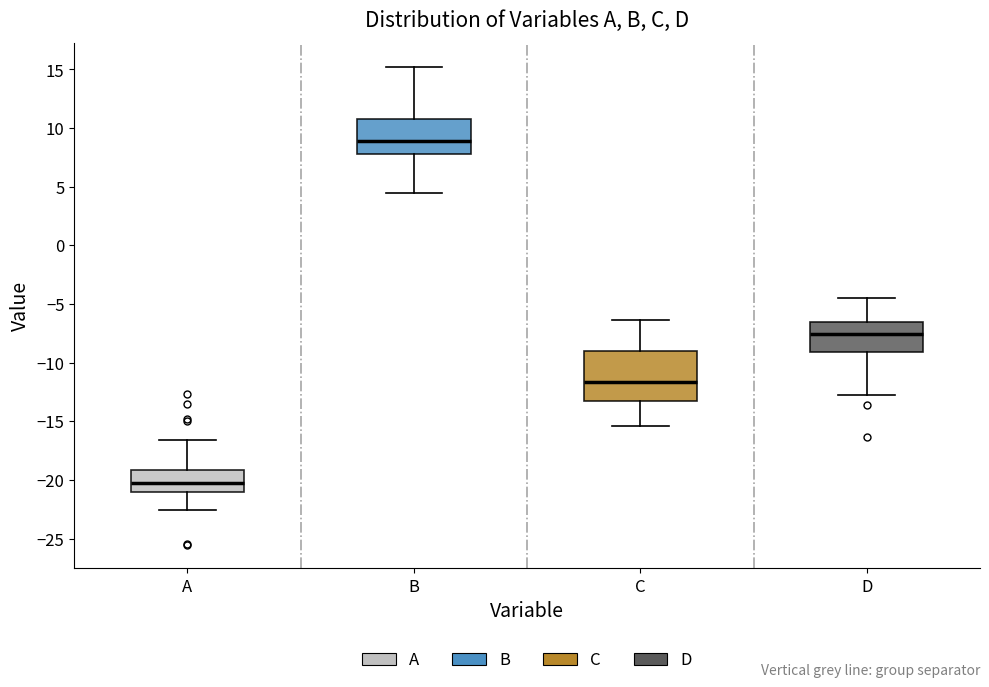

Which box is the tallest, from its lower edge to its upper edge?

C